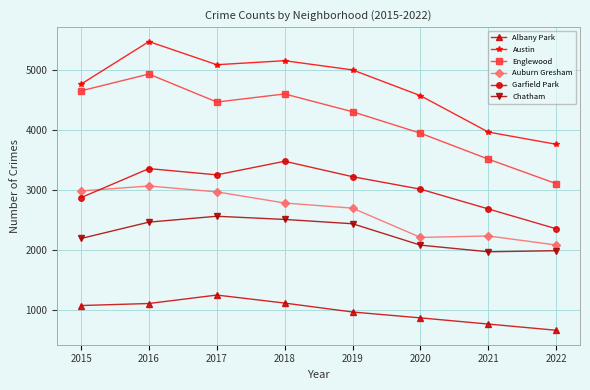

What are all the series names shown in the legend?

Albany Park, Austin, Englewood, Auburn Gresham, Garfield Park, Chatham